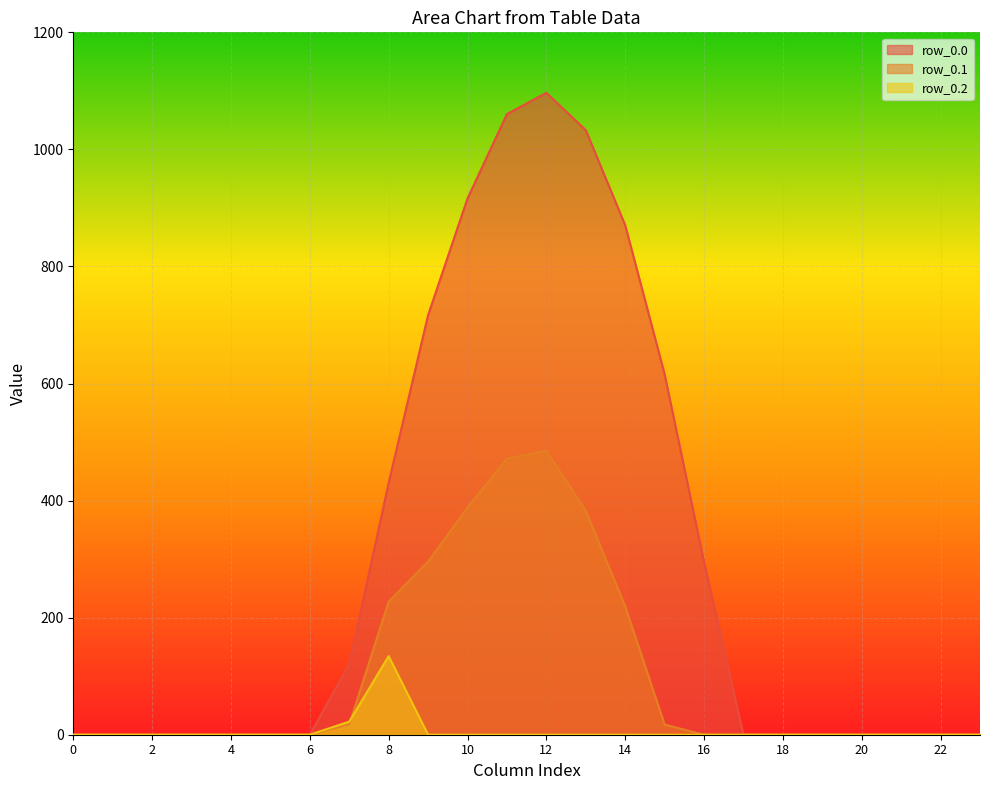

How many interior local peaks does the row_0.0 series have?

1